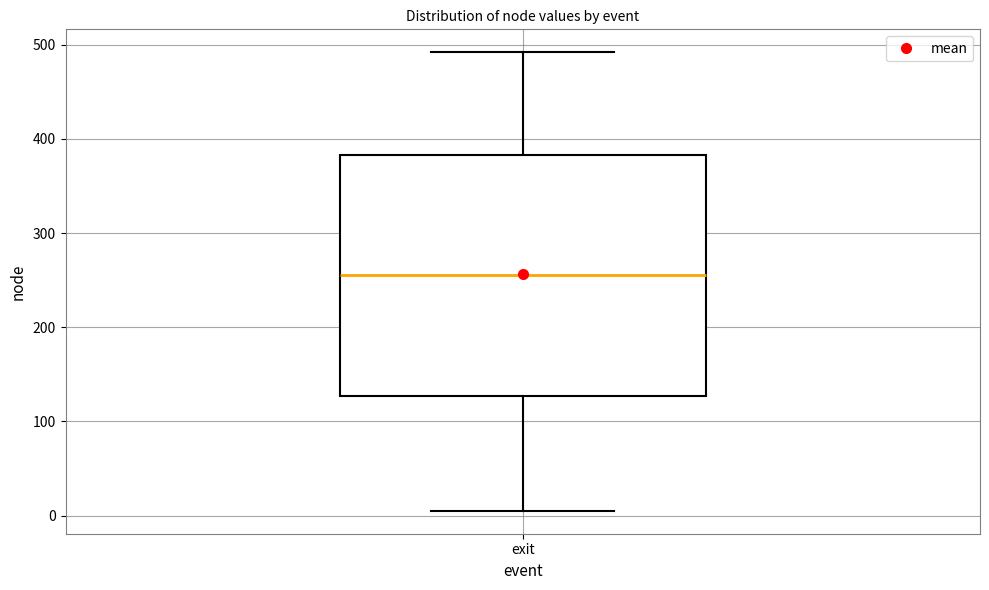

Where does the median line of the box for exit sit on the y-axis? The values are not printed on the chart, so give them approximately, as read against the axis.

260